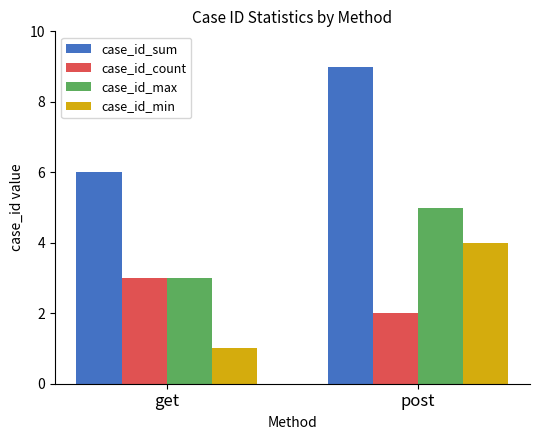

What is the difference between the maximum and minimum values in the case_id_min series?

3